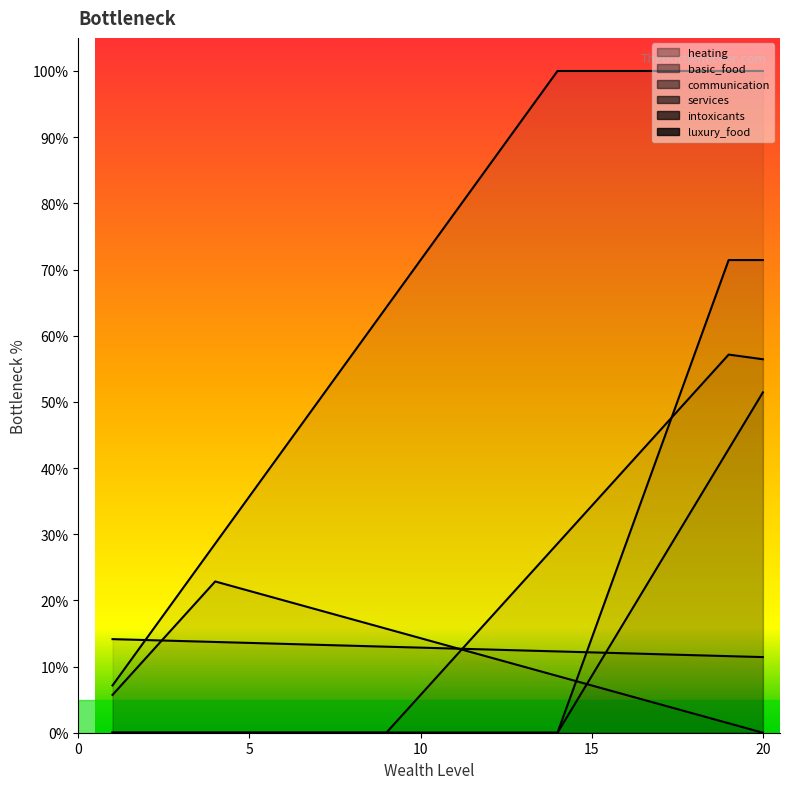

What is the greatest value displayed?

100.0